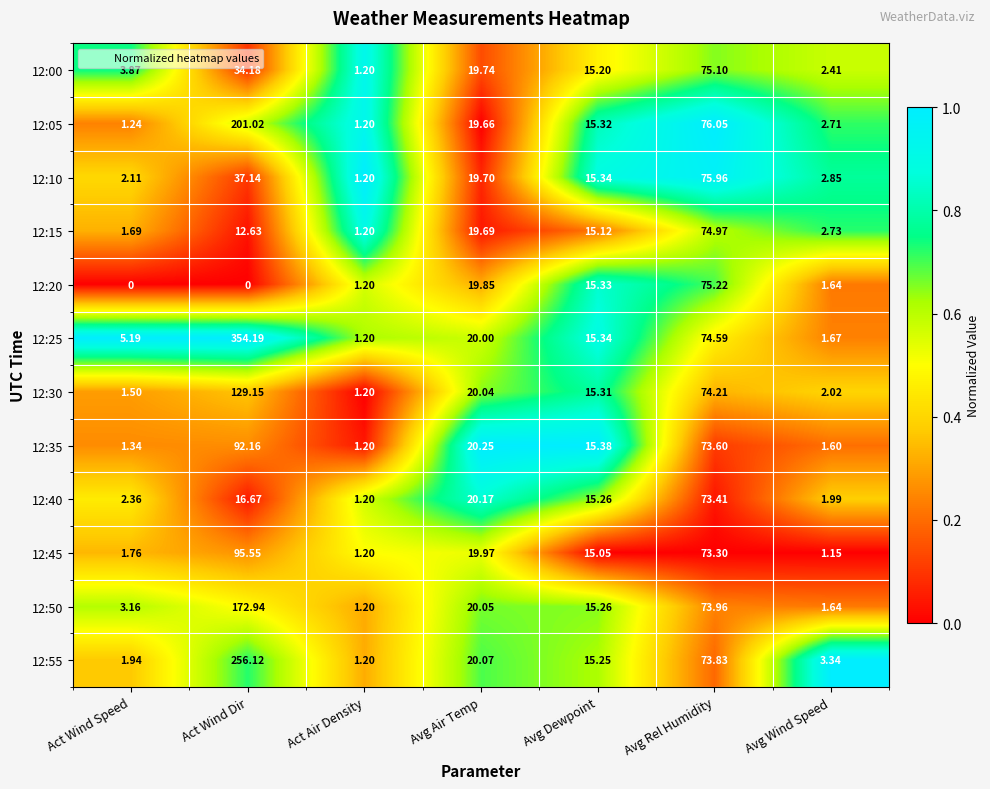

List the labels in order of 12:15 value, smallest first.

Act Air Density, Act Wind Speed, Avg Wind Speed, Act Wind Dir, Avg Dewpoint, Avg Air Temp, Avg Rel Humidity